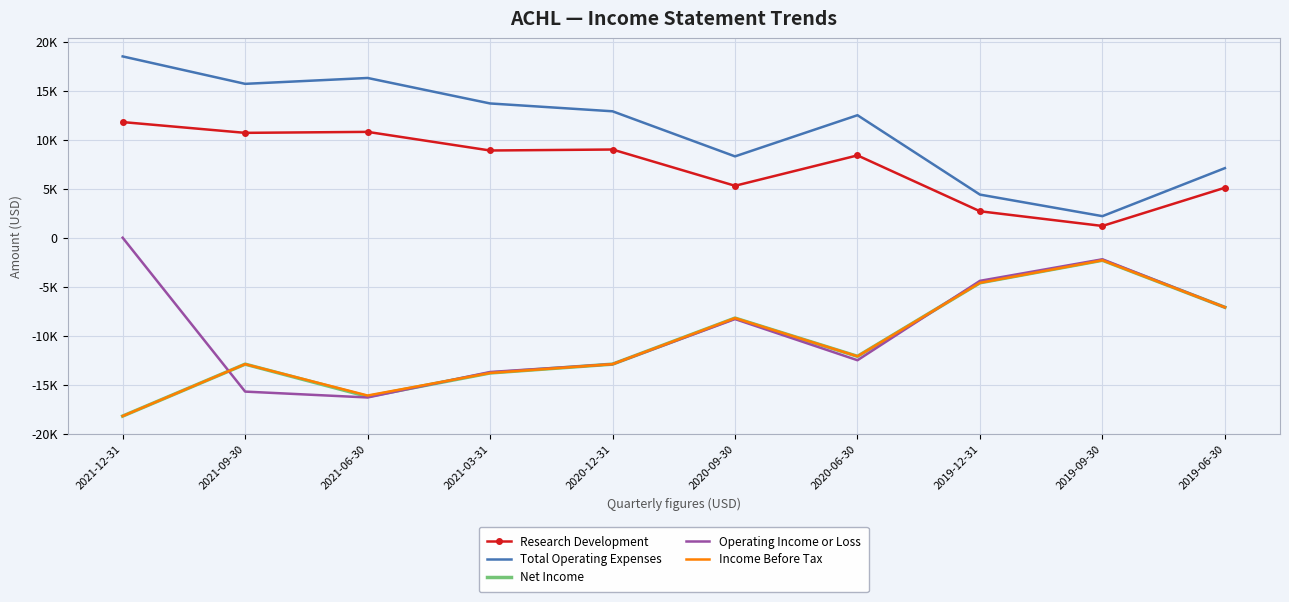

Is it true that Net Income equals -12968 at 2020-09-30?

False